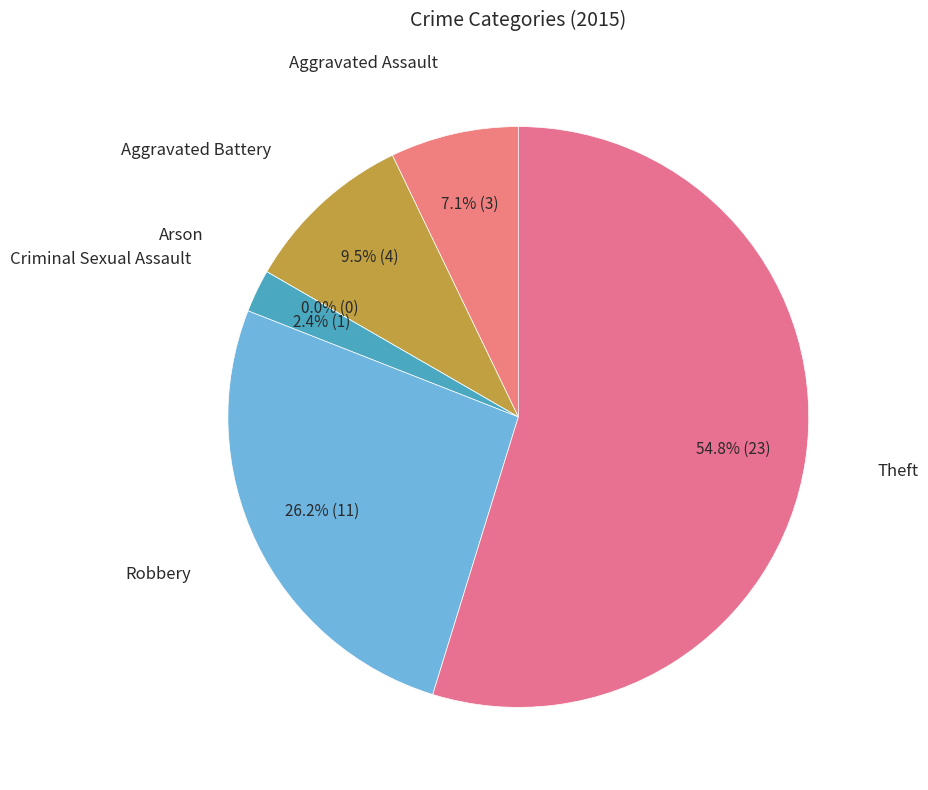

What is the change in value from Robbery to Theft?

+12